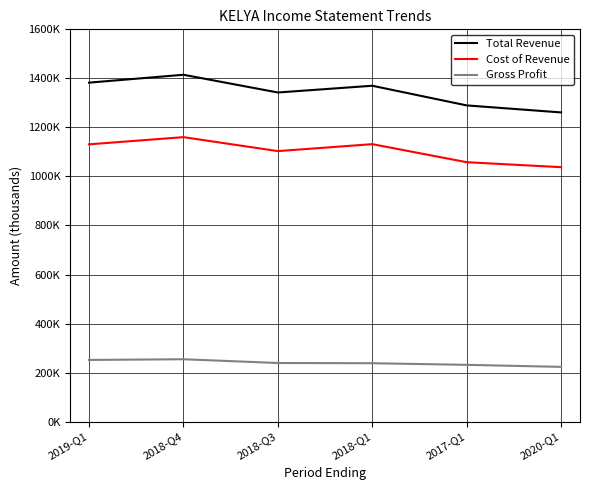

True or false: Gross Profit and Total Revenue intersect in this chart.

False